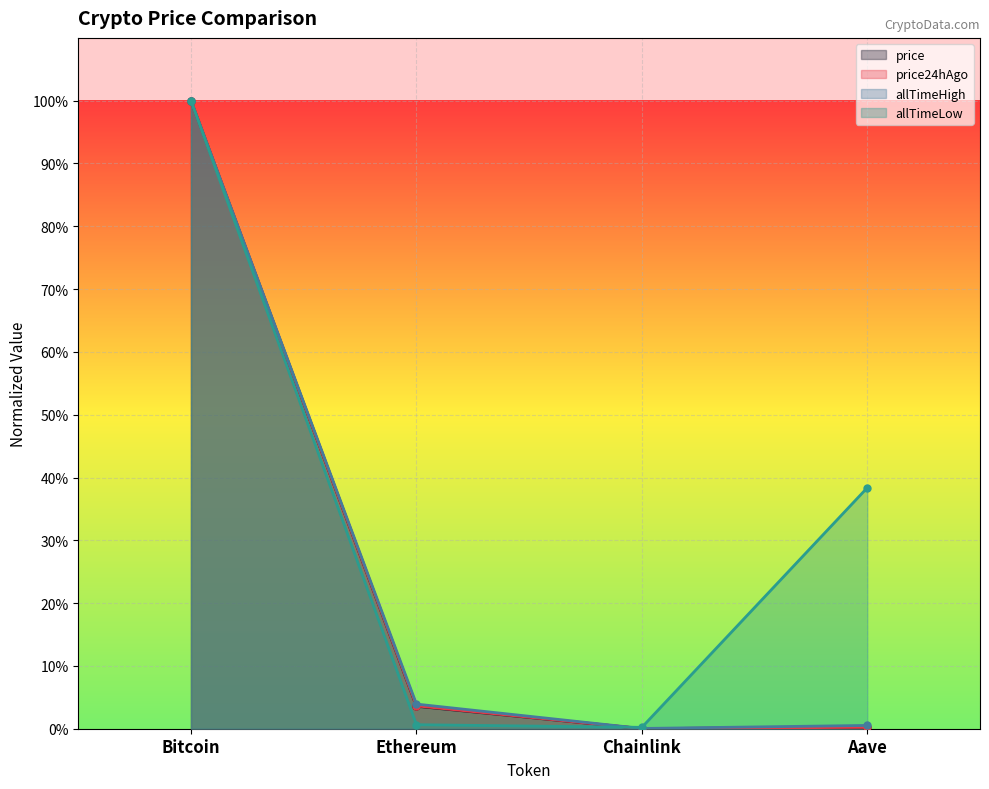

Rank the series at Ethereum from lowest to highest value.

allTimeLow, price, price24hAgo, allTimeHigh